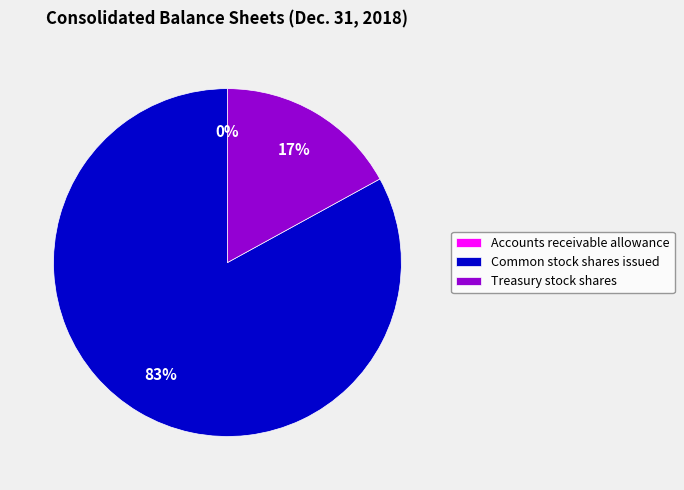

To the nearest percent, what is the combined percentage of Common stock shares issued and Treasury stock shares?

100%